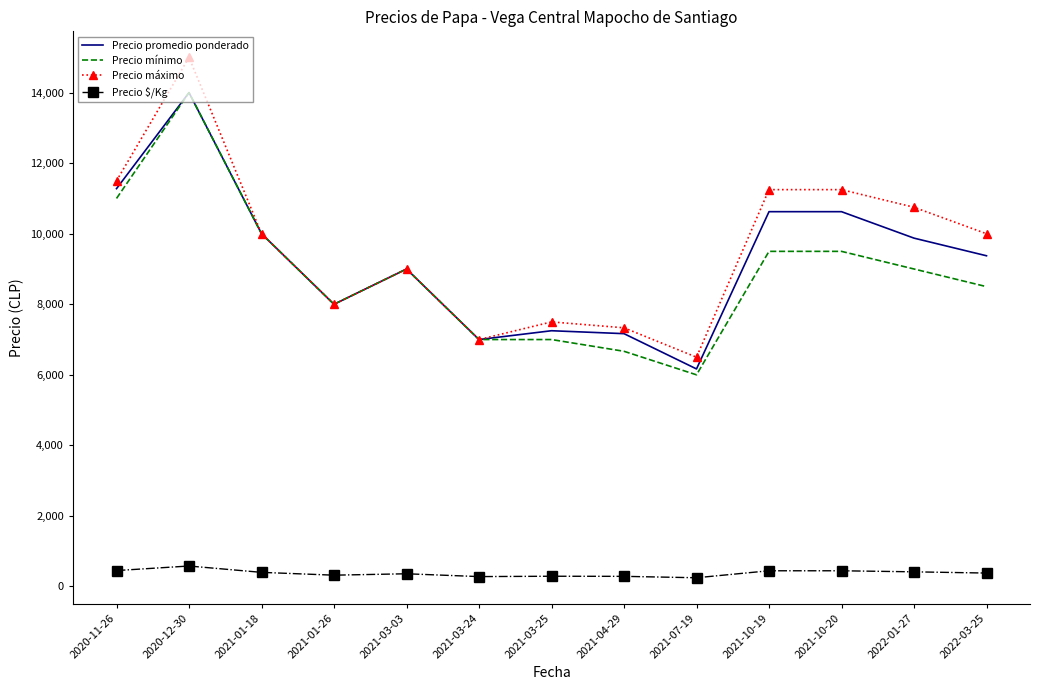

Is it true that Precio promedio ponderado equals 9000 at 2021-03-03?

True